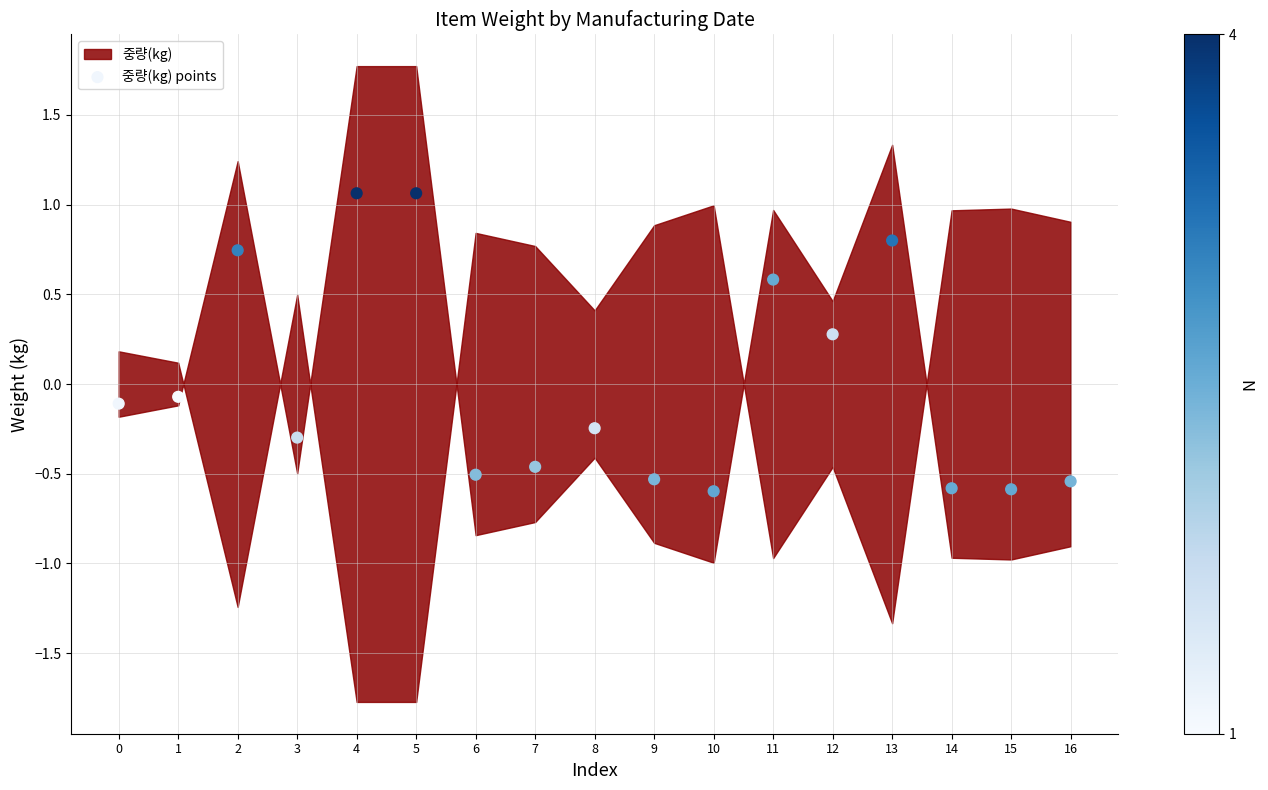

What is the range of Y values (max minus min)?

1.7